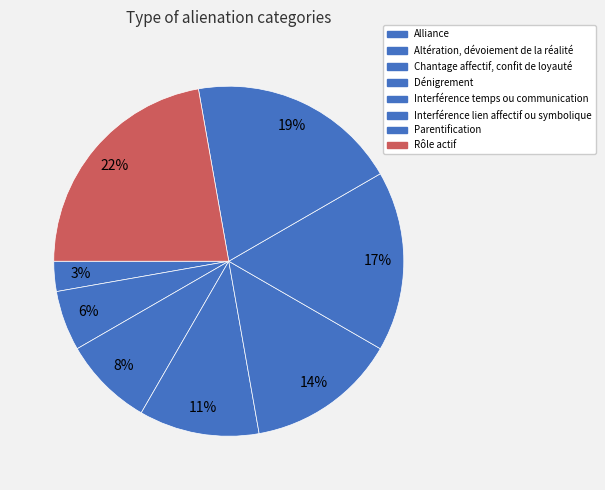

Count the number of slices in the pie.

8